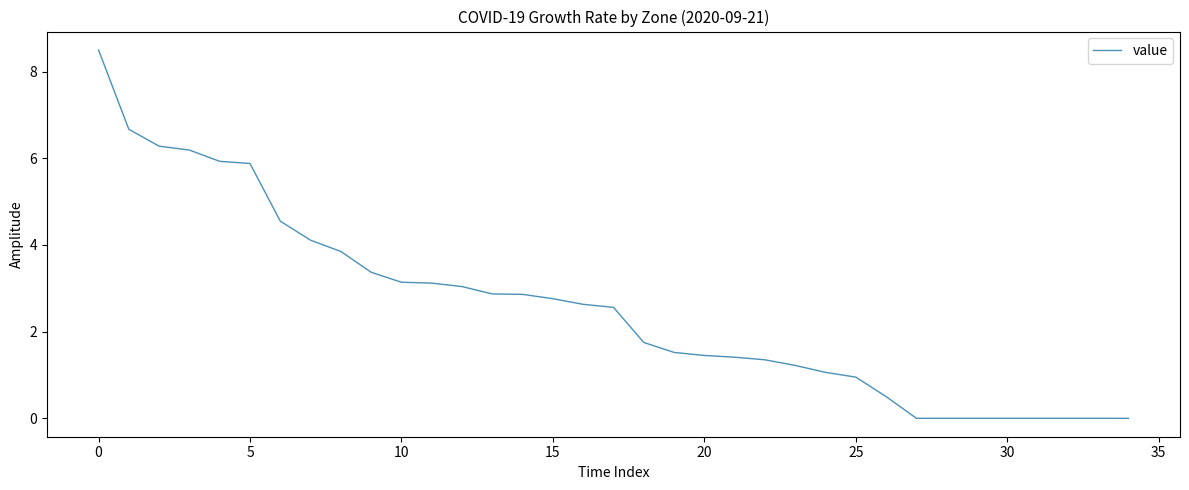

What is the difference between the maximum and minimum values?

8.5